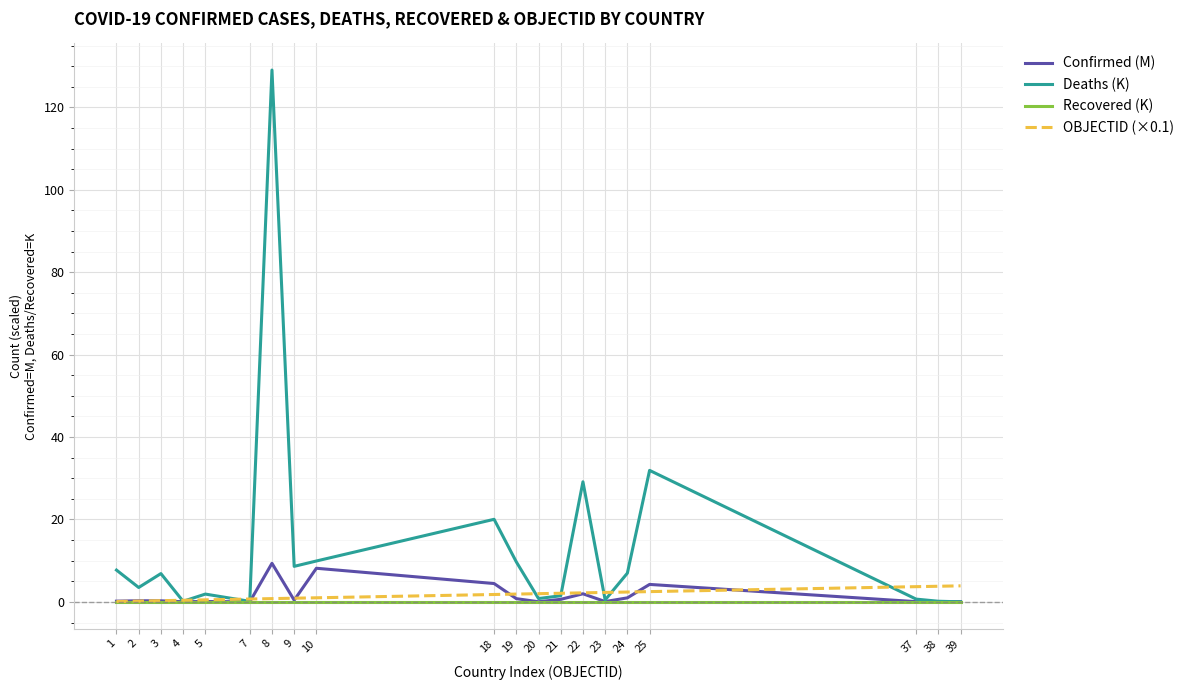

The Deaths (K) series shows 129.1 at 8. True or false?

True